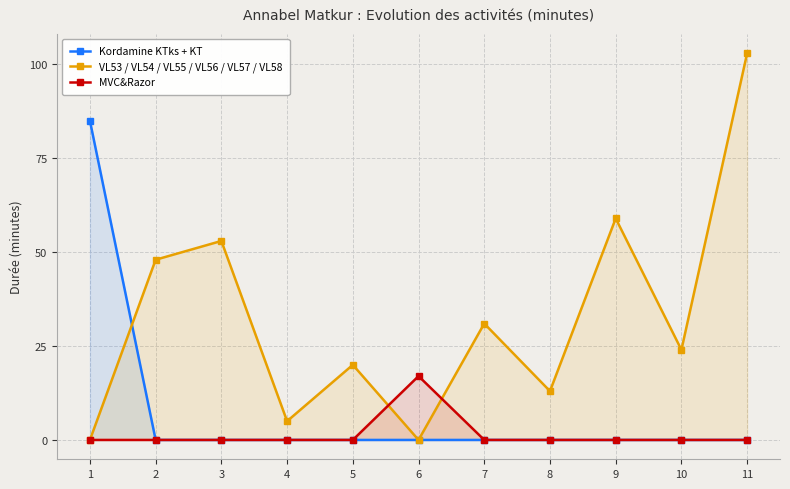

Does the chart have visible grid lines?

Yes